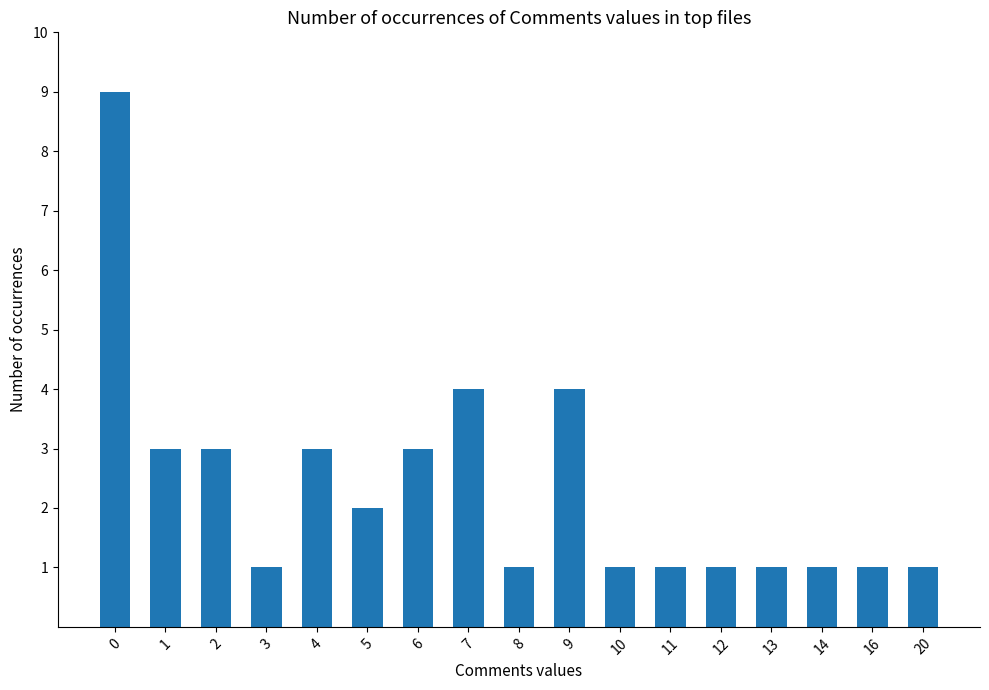

Reading right to left, extract all data points from this chart.

1	1	1	1	1	1	1	4	1	4	3	2	3	1	3	3	9